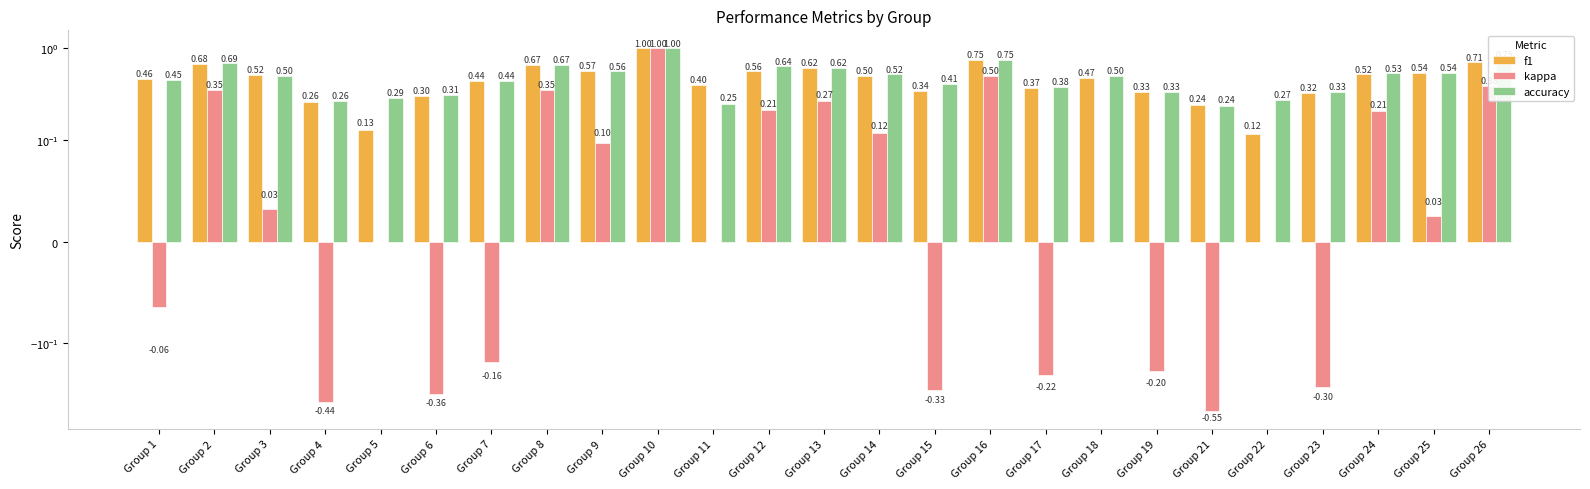

What is the sum of the f1 values at Group 19 and Group 11?

0.7